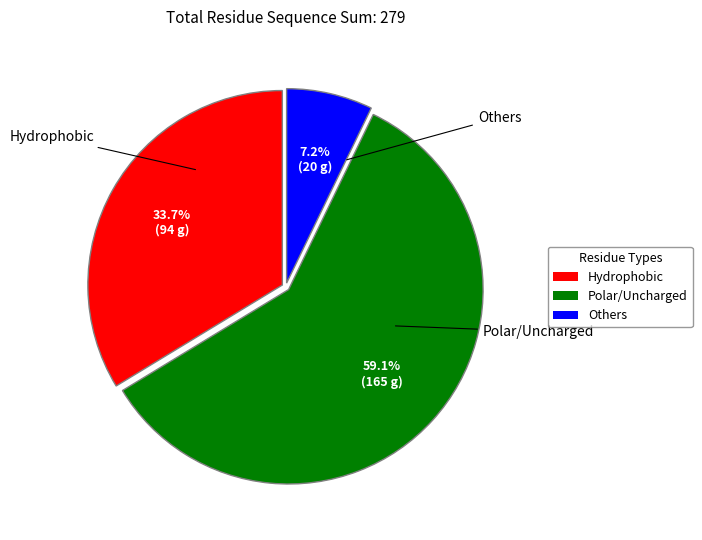

Is there a majority slice in this chart?

Yes